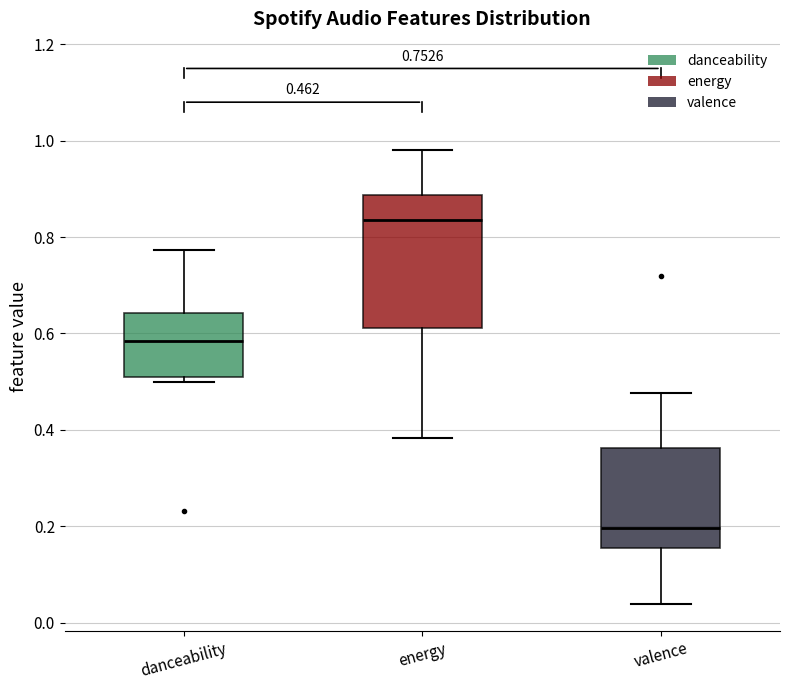

Which box has the lowest median line?

valence